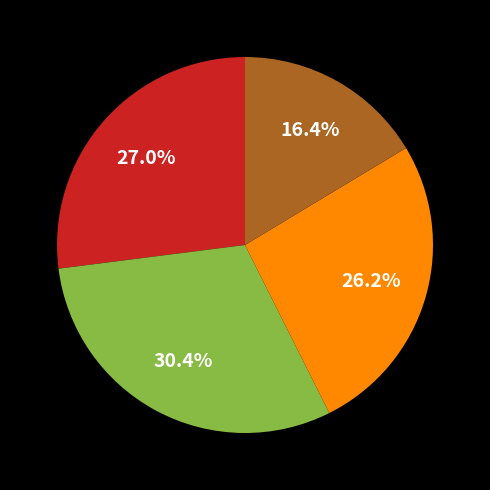

Does any single category account for the majority?

No